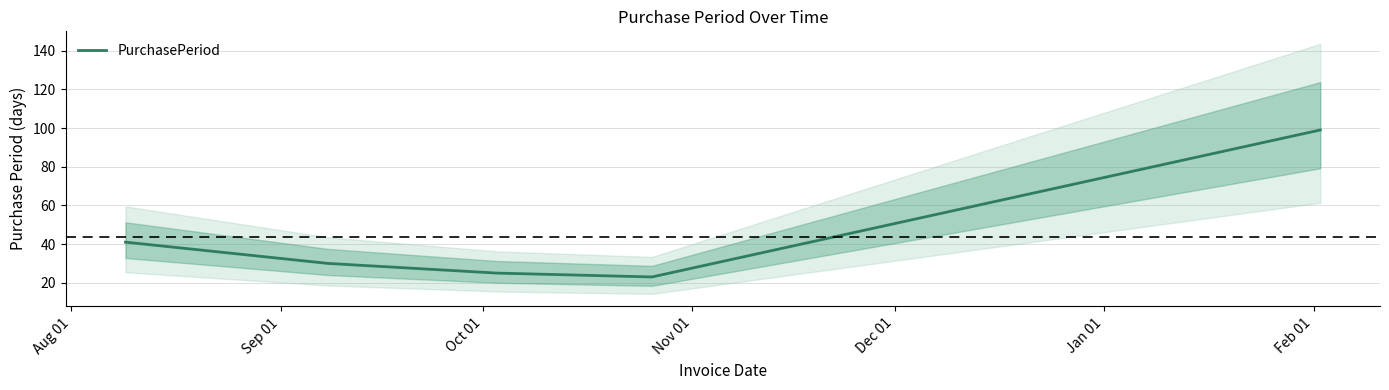

What value does the data have at Aug 01, to the nearest 10?

40